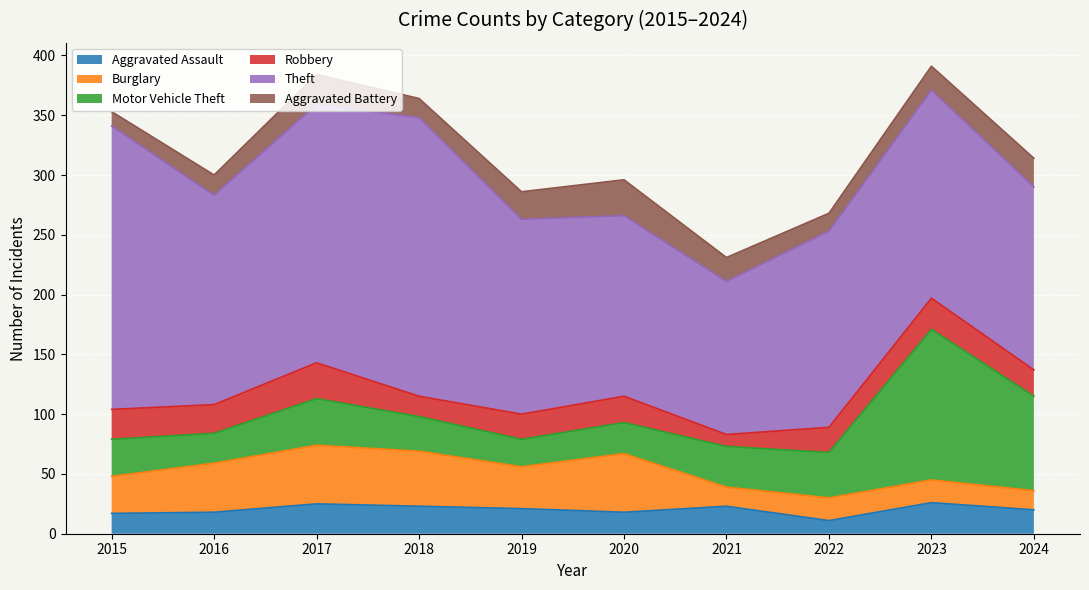

The Burglary series shows 31 at 2015. True or false?

True